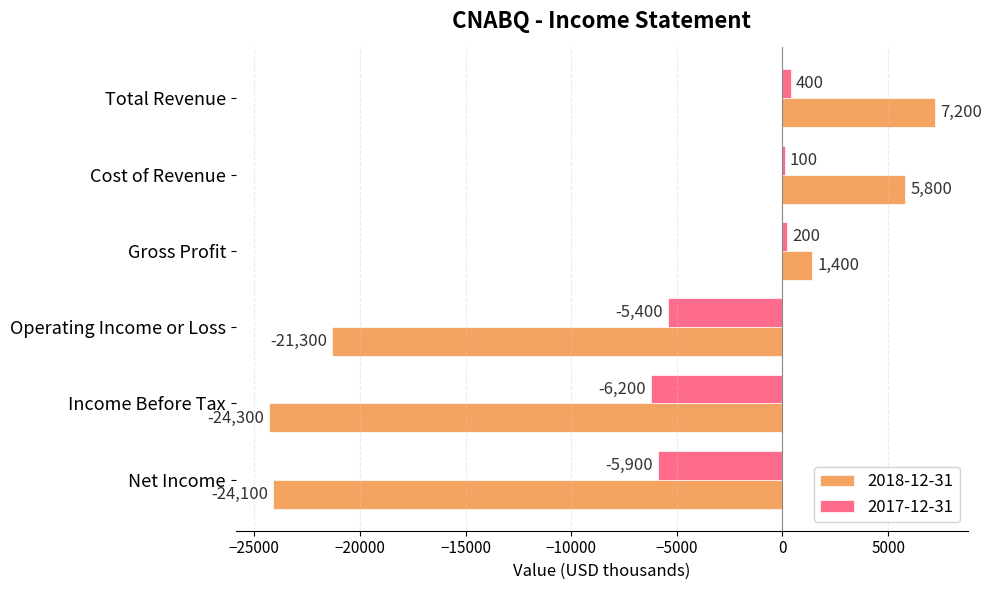

How many categories are shown in the chart?

6